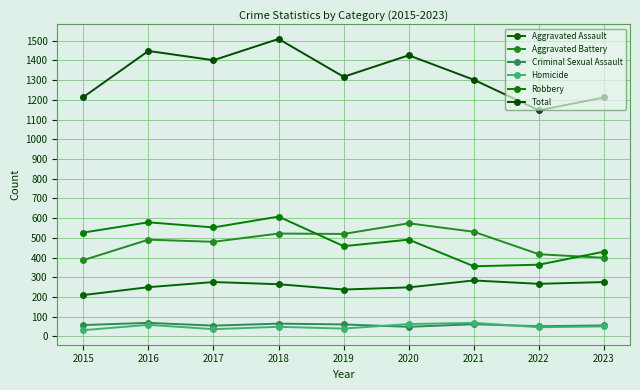

Is this an area chart (filled region under the line)?

No